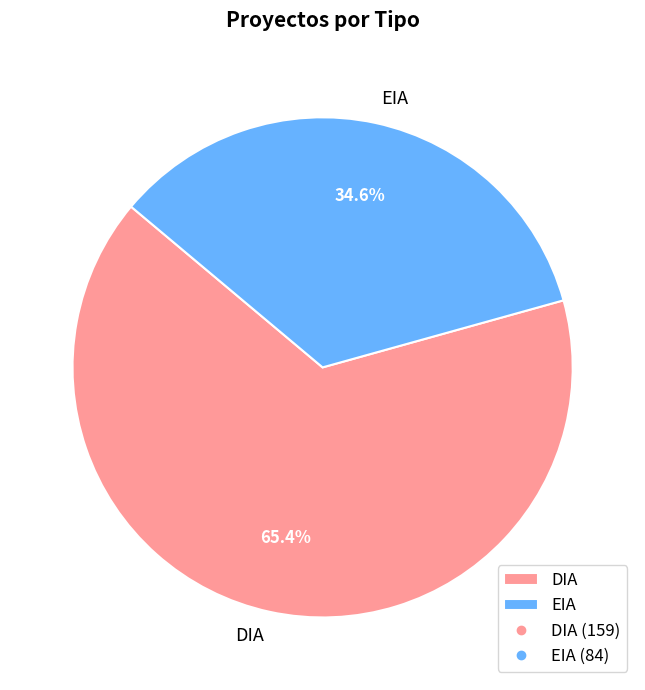

Rank the categories by value from highest to lowest.

DIA, EIA